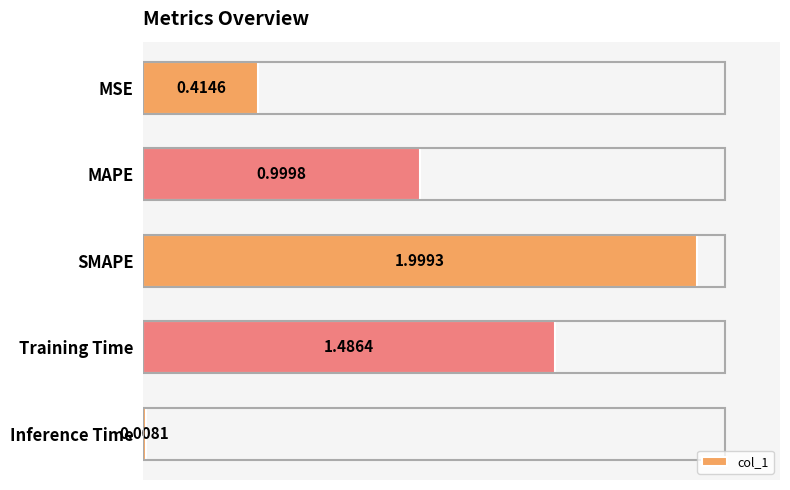

Which has a higher value, Training Time or Inference Time?

Training Time